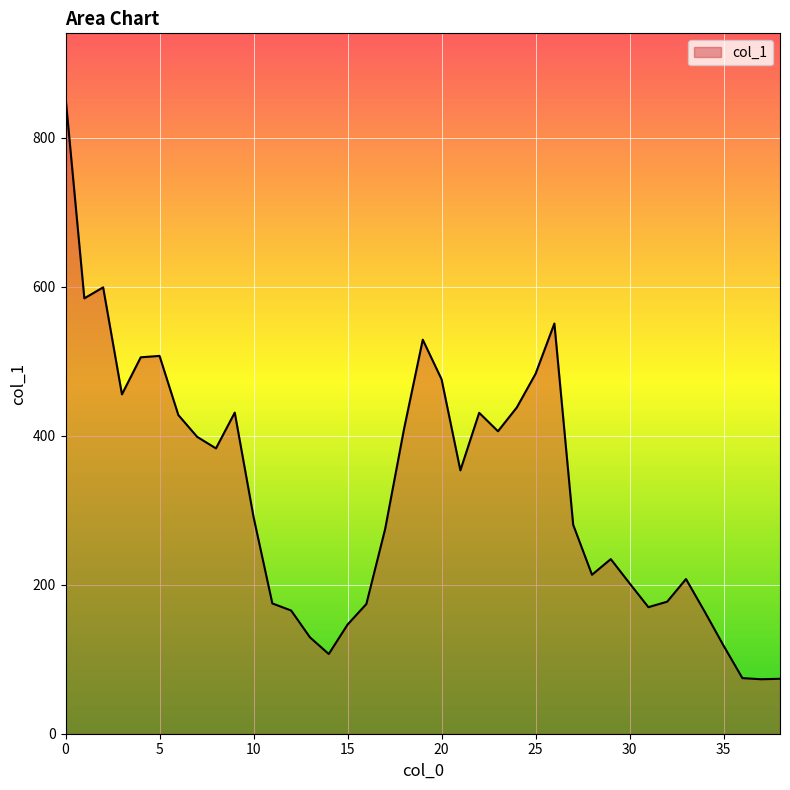

Reading right to left, list all the values displayed in this chart.

73.8	73.1	74.6	118.1	163.6	207.6	177.2	169.9	201.9	234.4	213.4	280.5	550.6	483.1	437.9	406.0	430.8	353.5	475.8	528.9	408.6	274.9	174.1	146.5	107.0	129.4	165.4	174.9	290.9	431.0	383.0	398.5	427.8	507.1	505.2	455.5	599.1	584.4	854.6